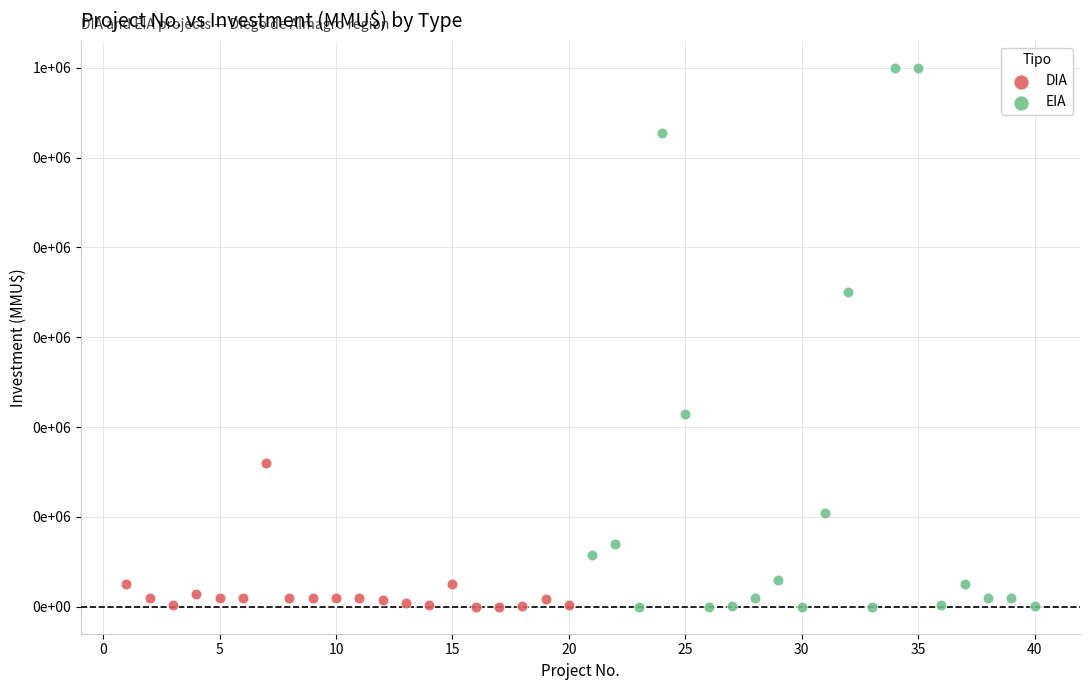

Which series has the largest Y range (max minus min)?

EIA